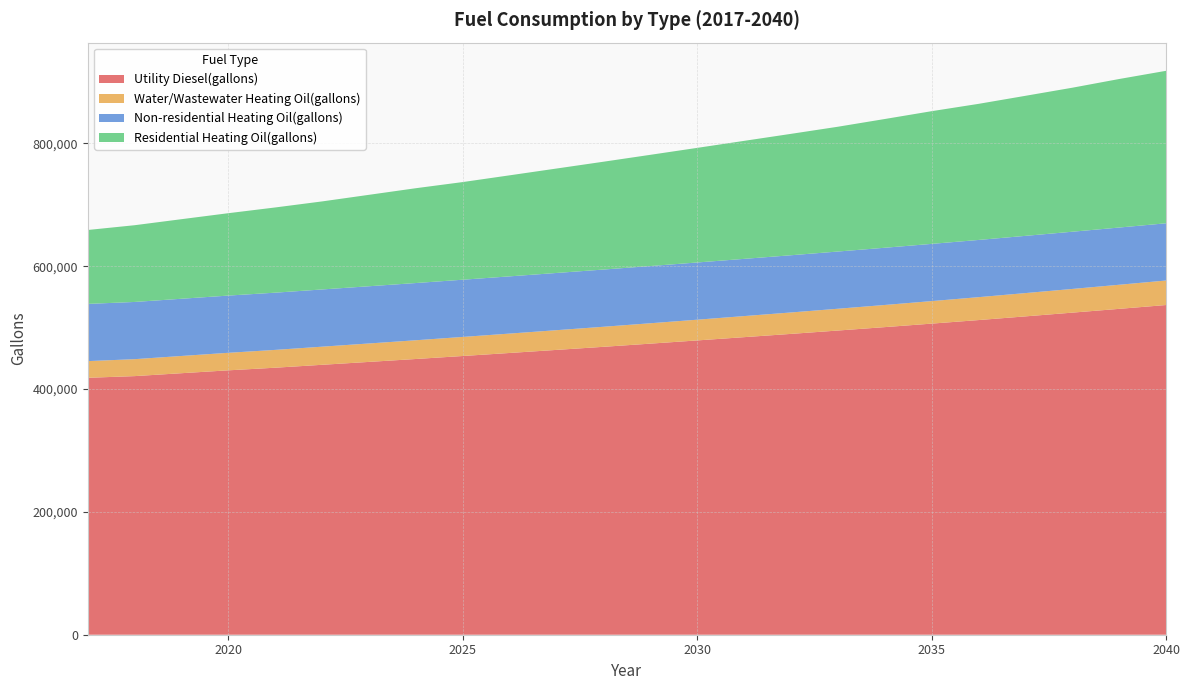

Reading left to right, transcribe all the data shown in this chart.

Utility Diesel(gallons): 418317.8	421037.4	425785.0	430472.4	434729.4	439473.2	444190.1	448916.7	453800.0	458729.6	463730.3	468745.2	473906.8	479145.6	484463.8	489780.4	495251.5	500799.9	506502.1	512281.5	518292.1	524379.7	530544.3	536786.1
Water/Wastewater Heating Oil(gallons): 27132.6	27586.0	28051.0	28525.0	29007.5	29499.8	30003.5	30516.4	31036.9	31561.2	32090.8	32627.2	33177.2	33736.4	34302.9	34875.2	35457.0	36049.9	36656.1	37277.6	37914.8	38563.7	39223.1	39893.6
Non-residential Heating Oil(gallons): 93161.9	93161.9	93161.9	93161.9	93161.9	93161.9	93161.9	93161.9	93161.9	93161.9	93161.9	93161.9	93161.9	93161.9	93161.9	93161.9	93161.9	93161.9	93161.9	93161.9	93161.9	93161.9	93161.9	93161.9
Residential Heating Oil(gallons): 120336.3	124937.5	129538.6	134139.8	138741.0	143342.1	148863.5	154384.9	158986.0	164507.4	170028.8	175550.2	181071.6	186593.0	192114.3	197635.7	203157.1	209598.7	216040.3	221561.7	228003.3	234445.0	241806.8	248248.4